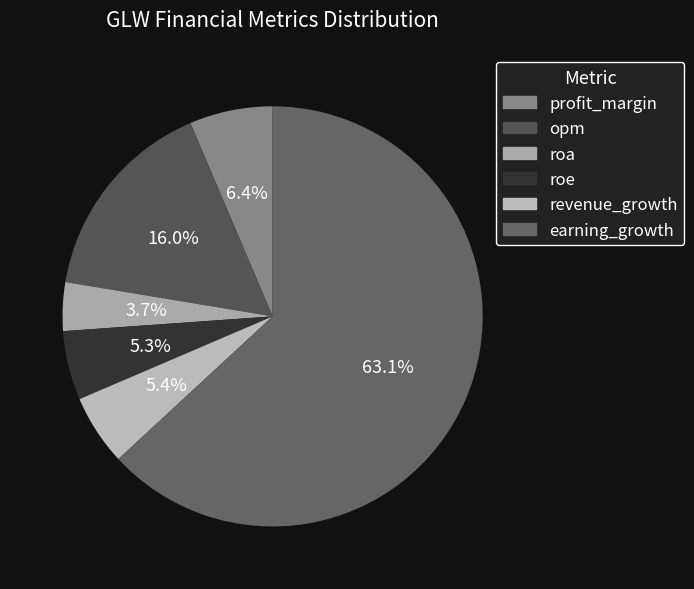

How many segments does this pie chart have?

6